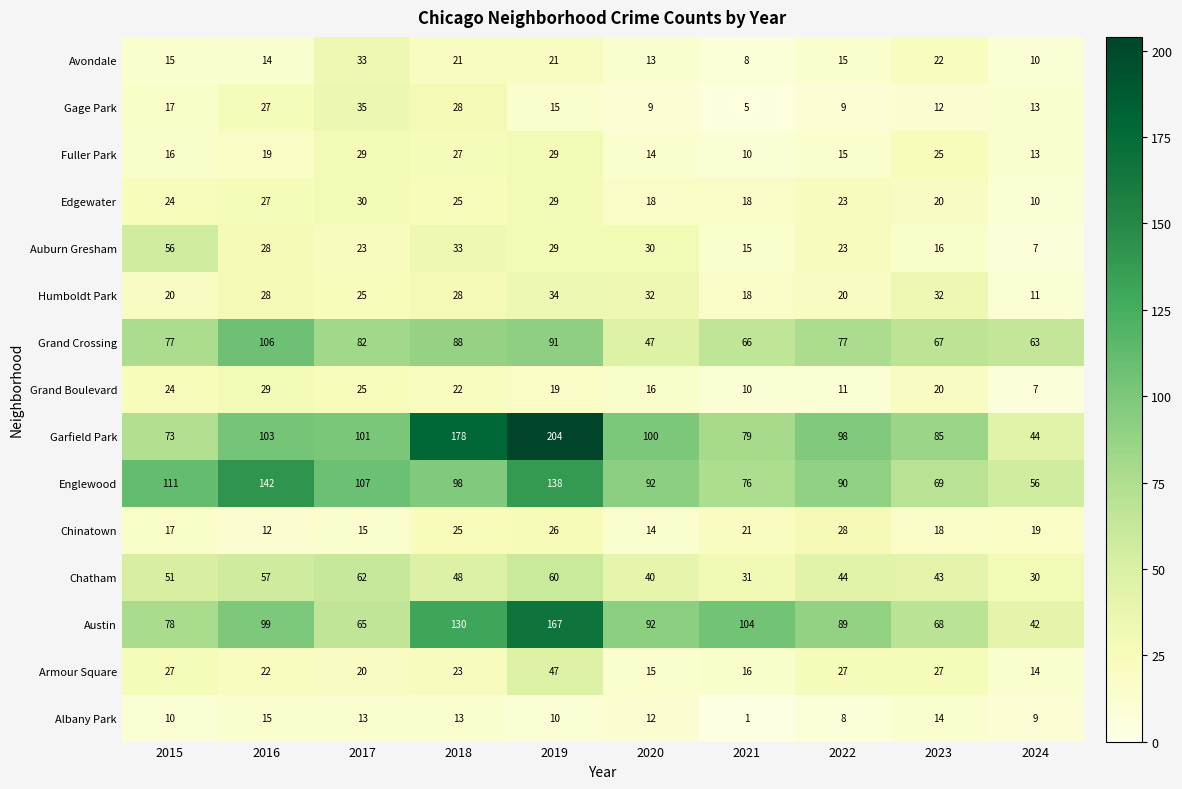

What is the lowest value of the Garfield Park series?

44